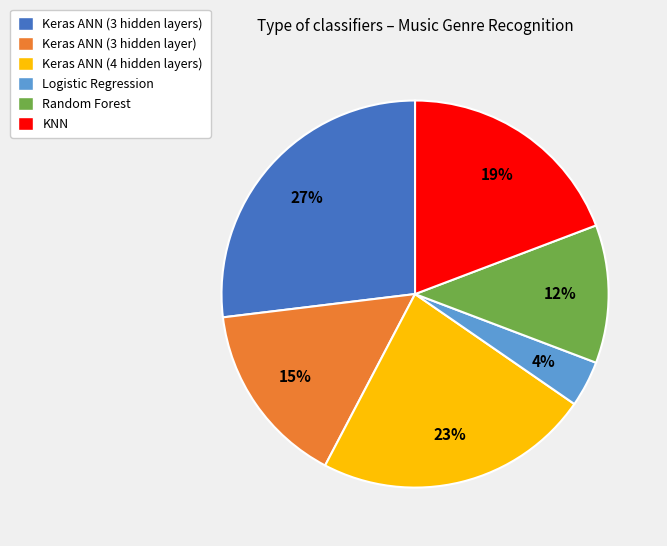

What percentage is the Keras ANN (3 hidden layer) slice, to the nearest percent?

15%